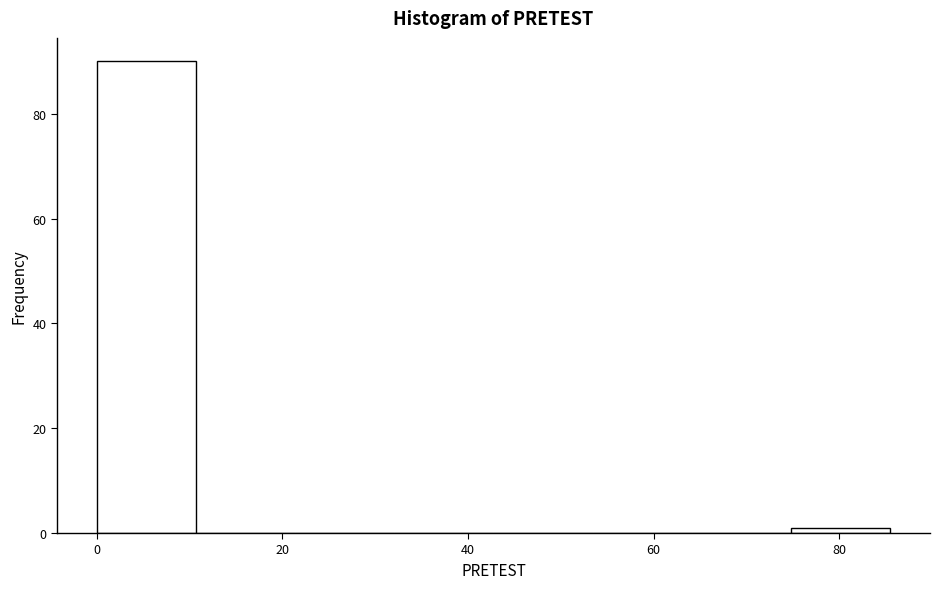

How tall is the bar that spans 0 to 10 on the x-axis? Neither the bar edges nor the heights are printed on the chart, so give them approximately, as read against the axes.

90